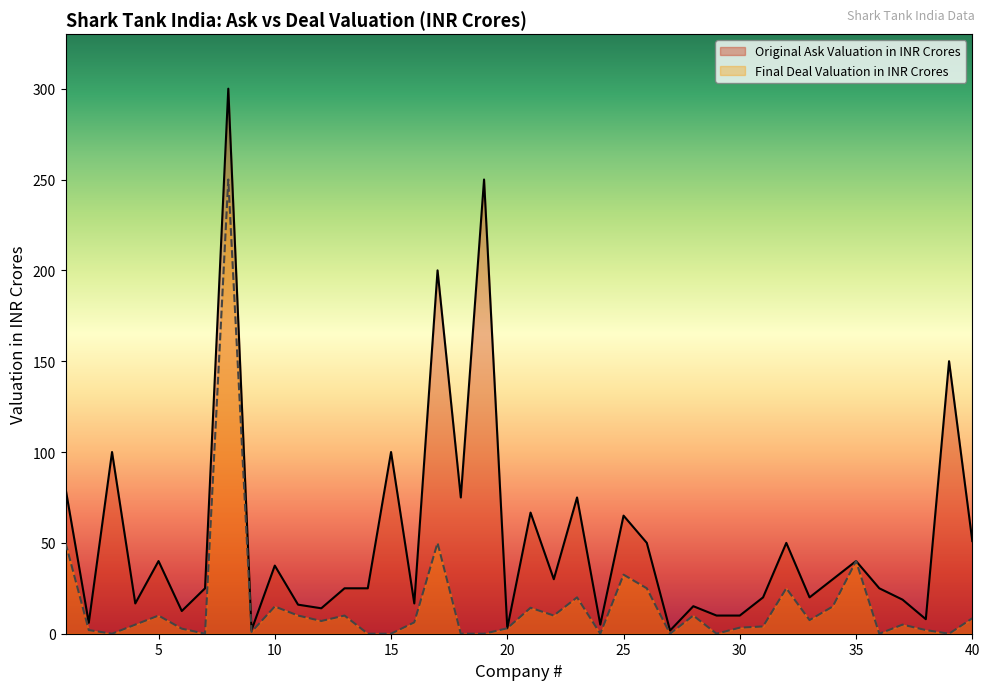

Which category has the lowest value in the Original Ask Valuation in INR Crores series?

27